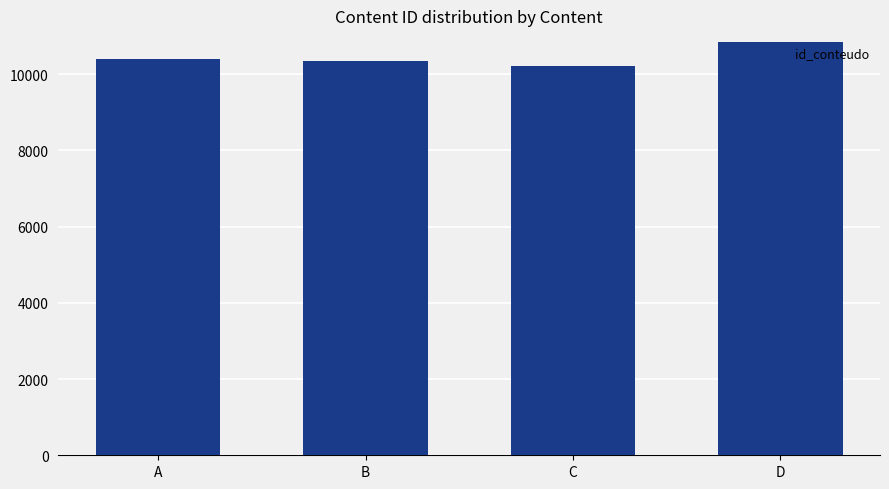

Approximately how many times larger is the value at D compared to C?

1.1